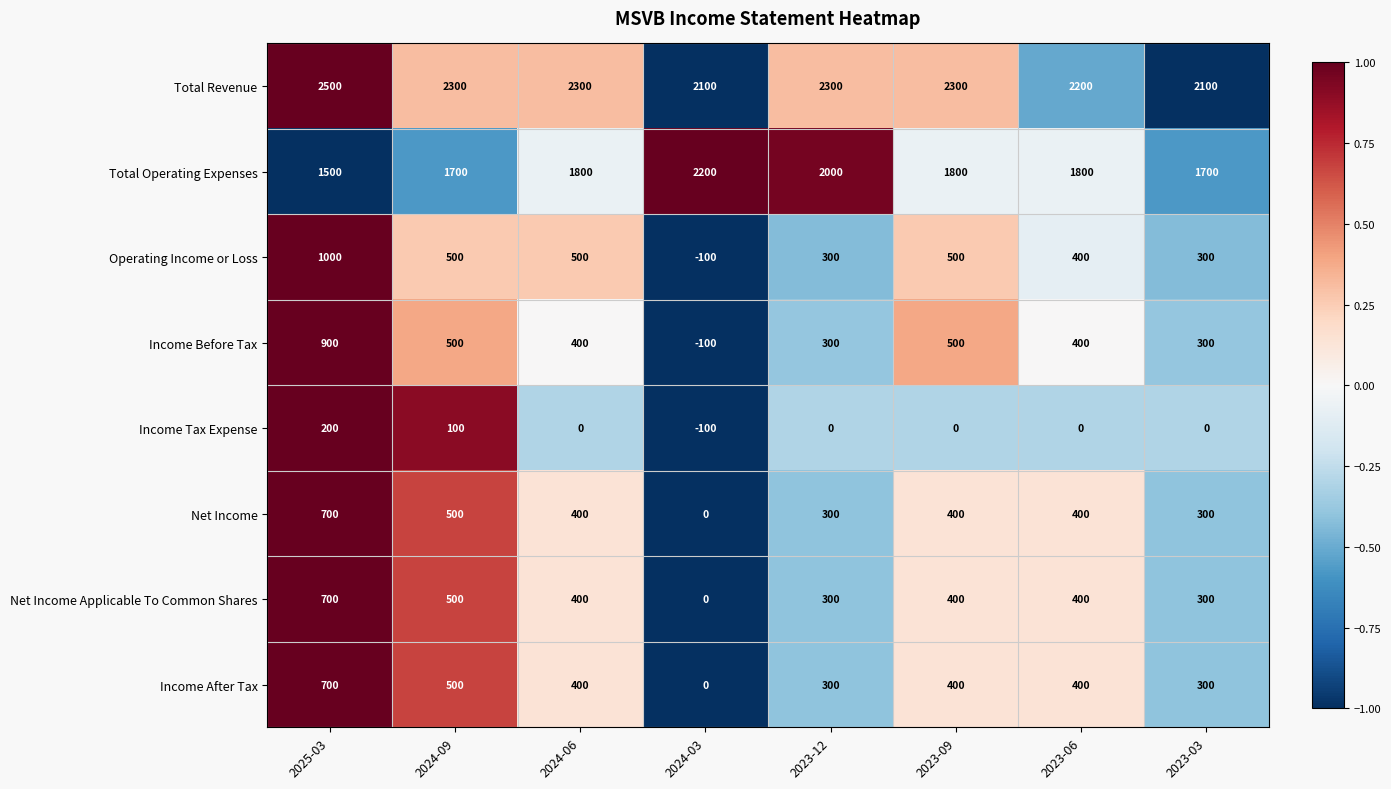

At how many categories does at least one series exceed 0?

8